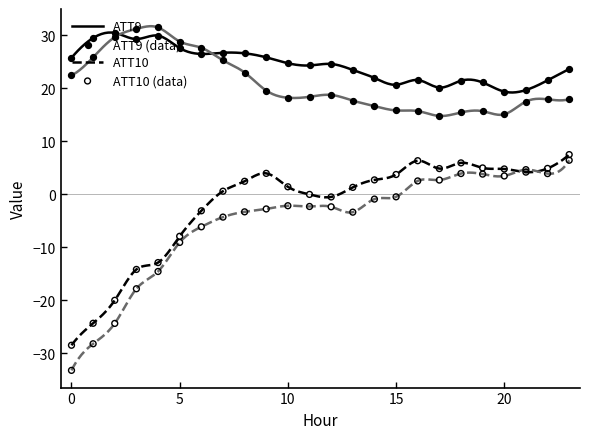

What is the maximum value shown in the chart?

31.7